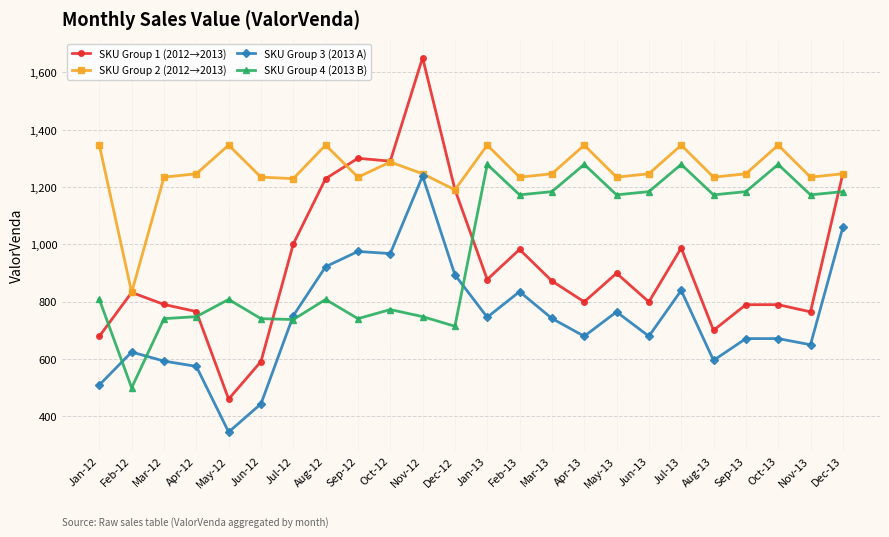

Rank the series at Aug-12 from highest to lowest value.

SKU Group 2 (2012→2013), SKU Group 1 (2012→2013), SKU Group 3 (2013 A), SKU Group 4 (2013 B)